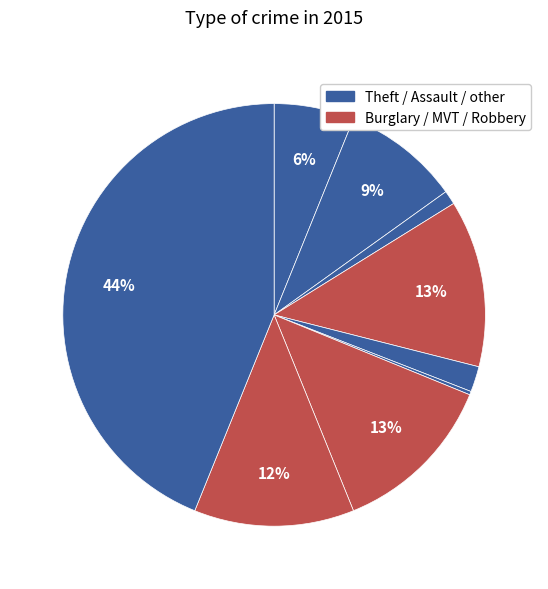

To the nearest percent, what is the difference between the largest and smallest slice percentages?

44%